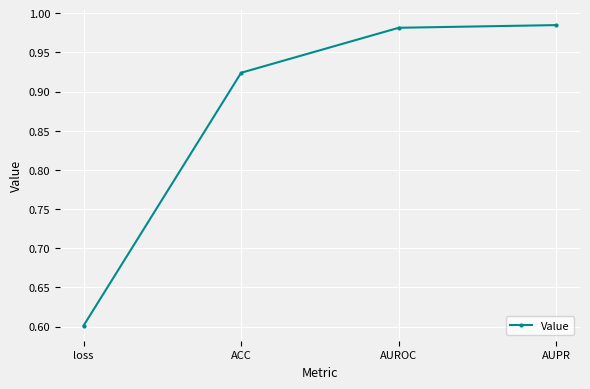

What position from the right is AUPR?

1